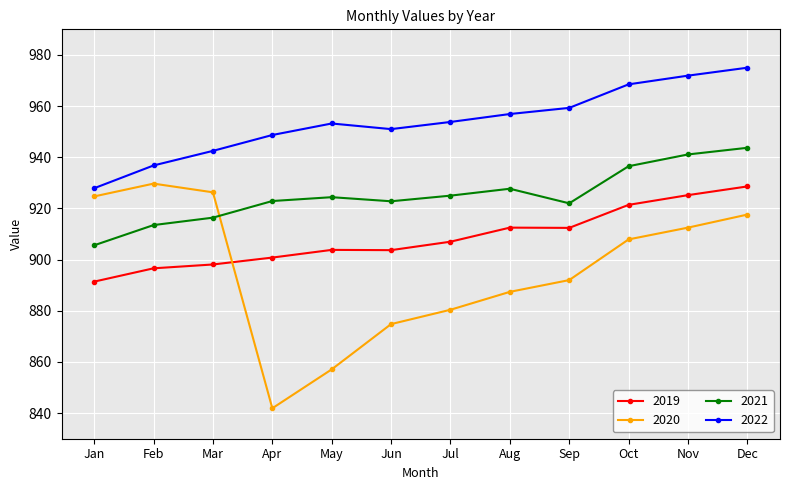

What is the difference between the highest and lowest values at Jan?

36.5